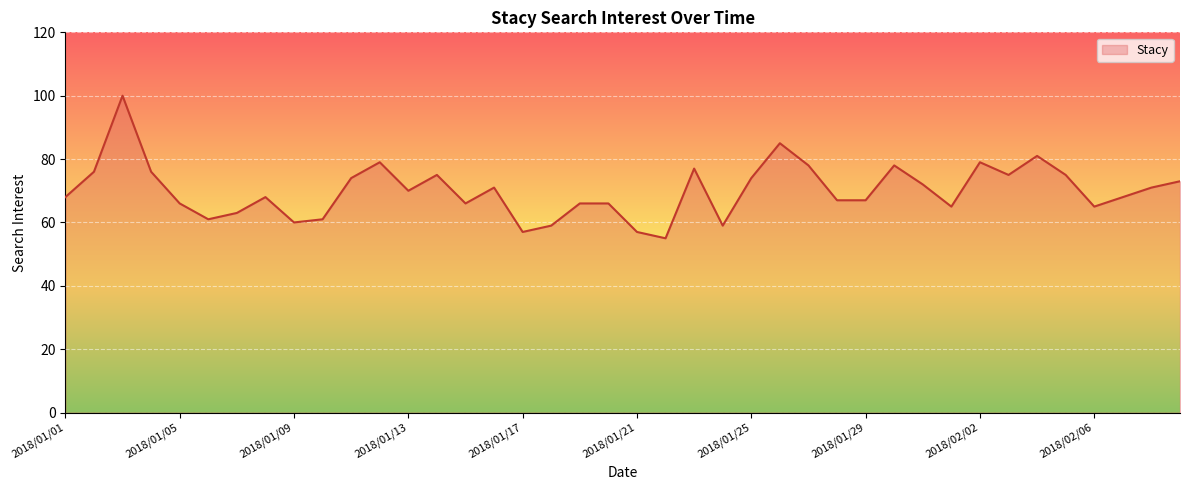

Does the chart have visible grid lines?

Yes